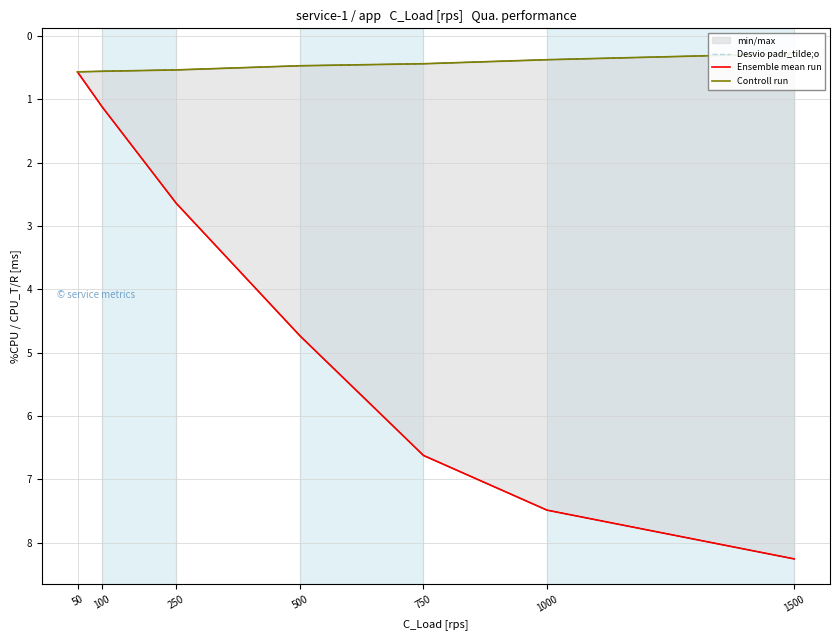

Which label corresponds to the largest value in the chart?

1500